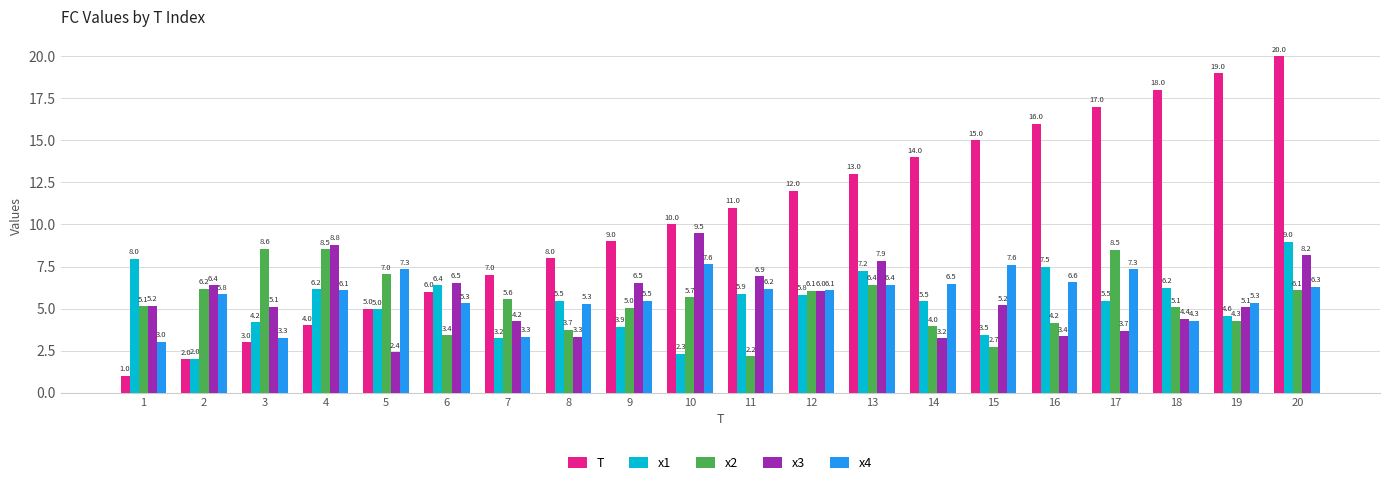

Rank the series by their maximum value, from lowest to highest.

x4, x2, x1, x3, T